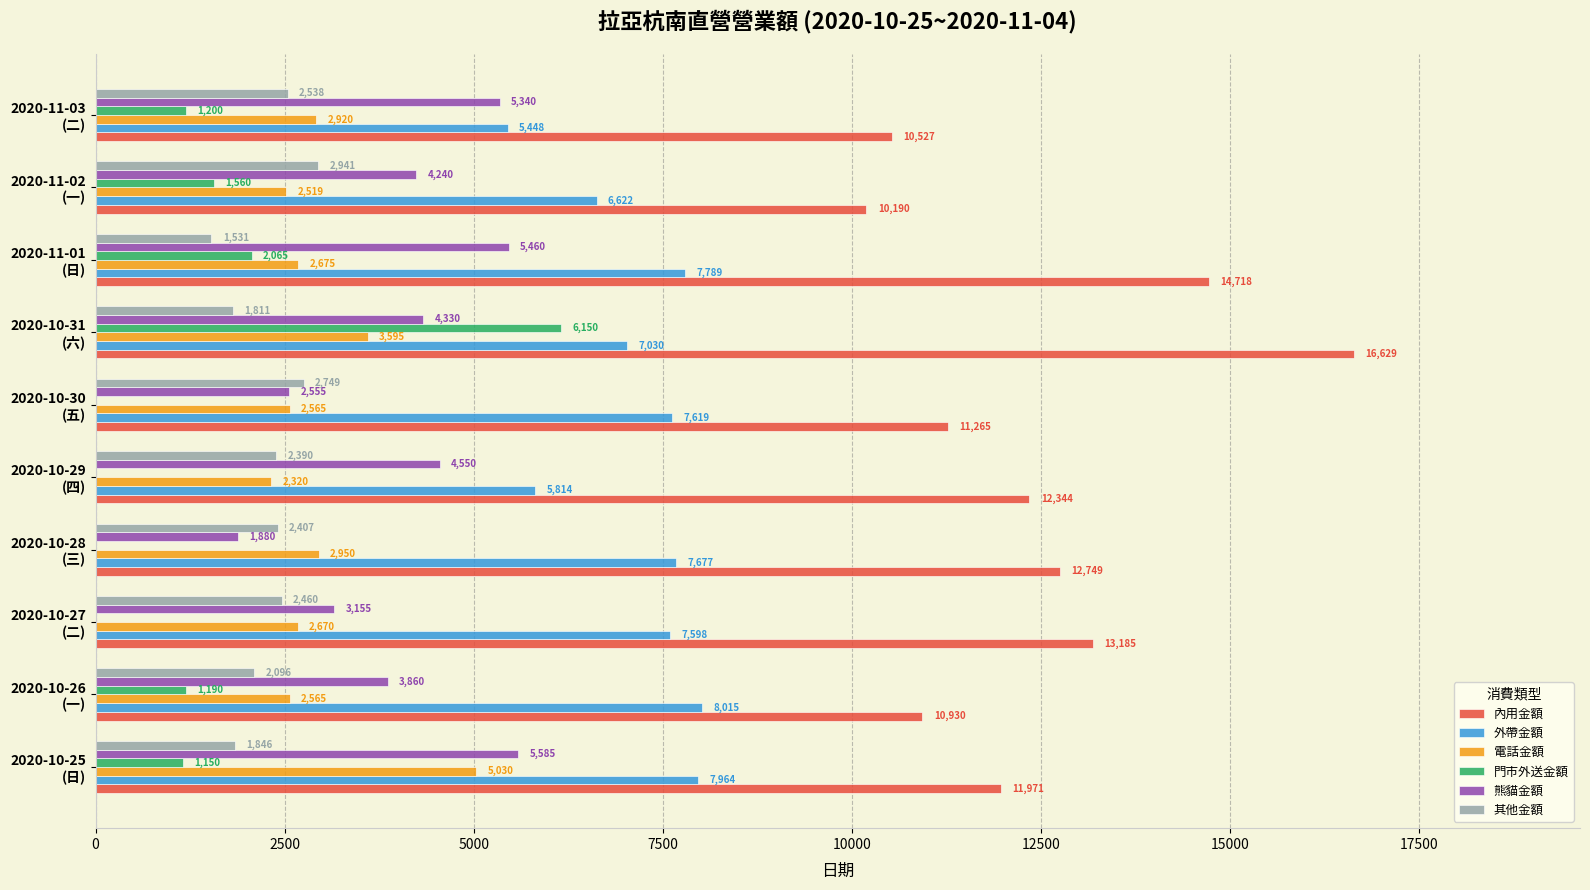

What is the sum of all 門市外送金額 values?

13315